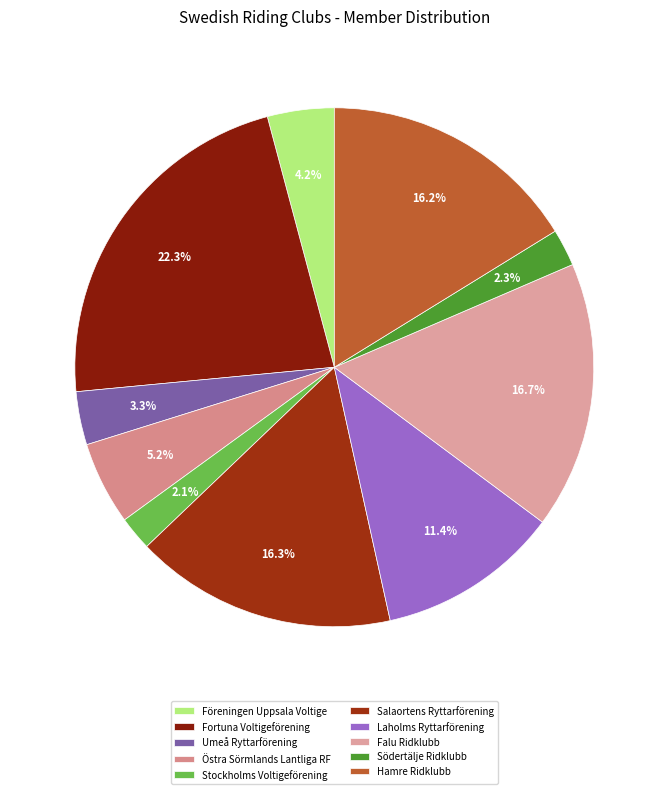

Does any single category account for the majority?

No